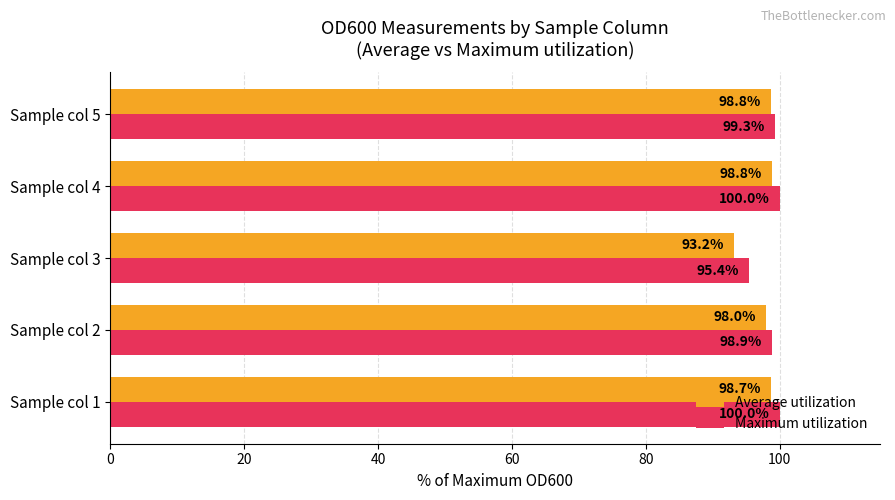

Where is Maximum utilization nearest to the value 97?

Sample col 3